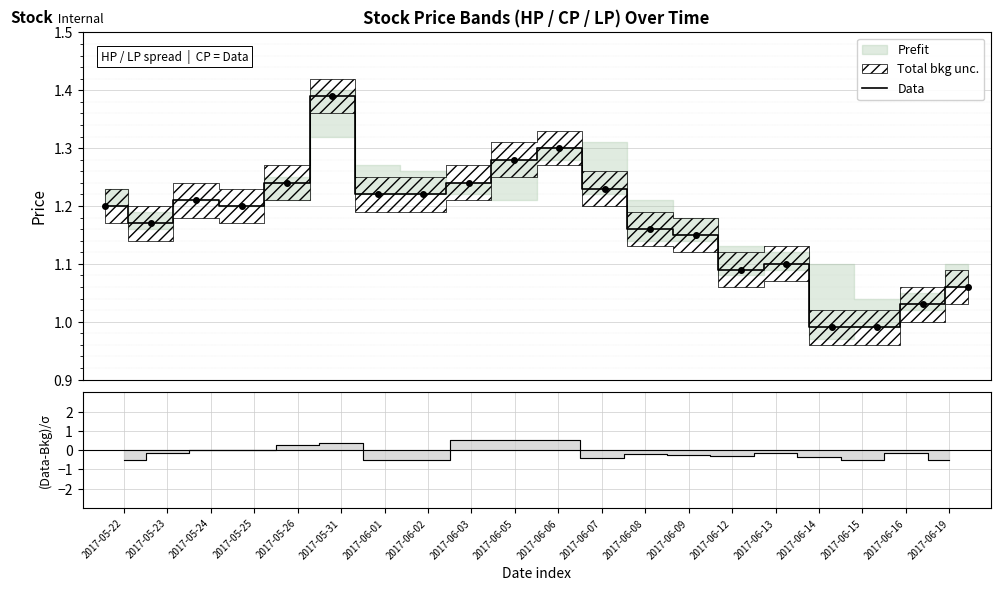

What is the value of the 14th point from the left?

1.1